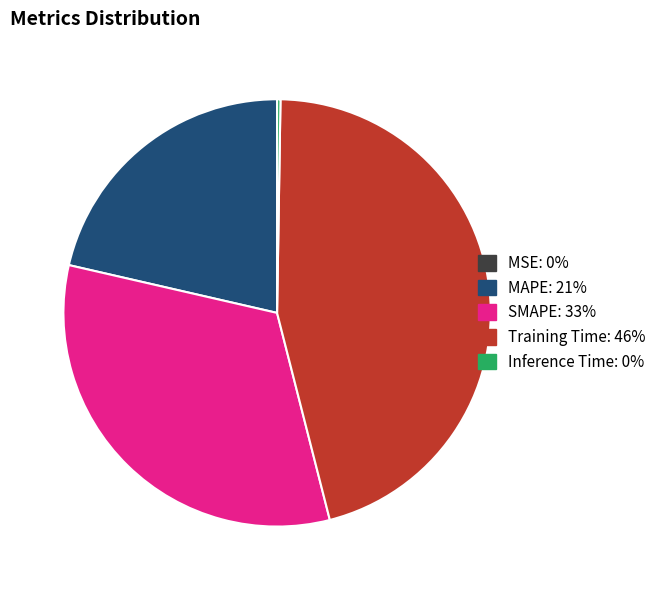

What is the largest slice in the pie chart?

Training Time